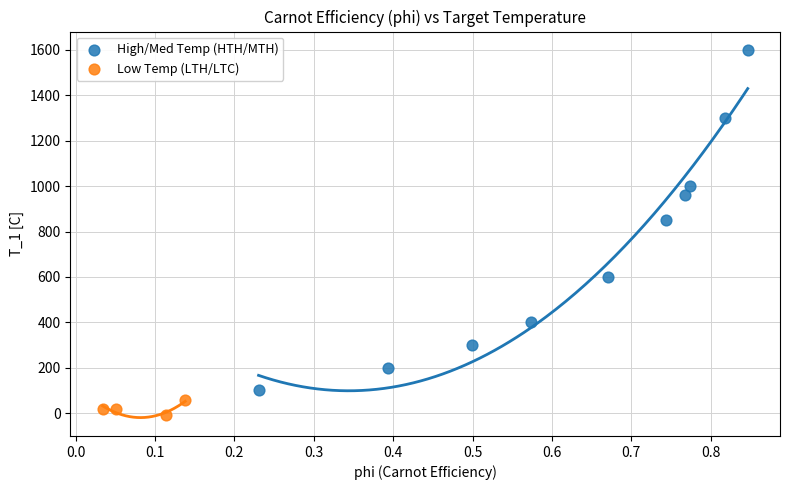

Which series reaches the maximum Y coordinate?

High/Med Temp (HTH/MTH)